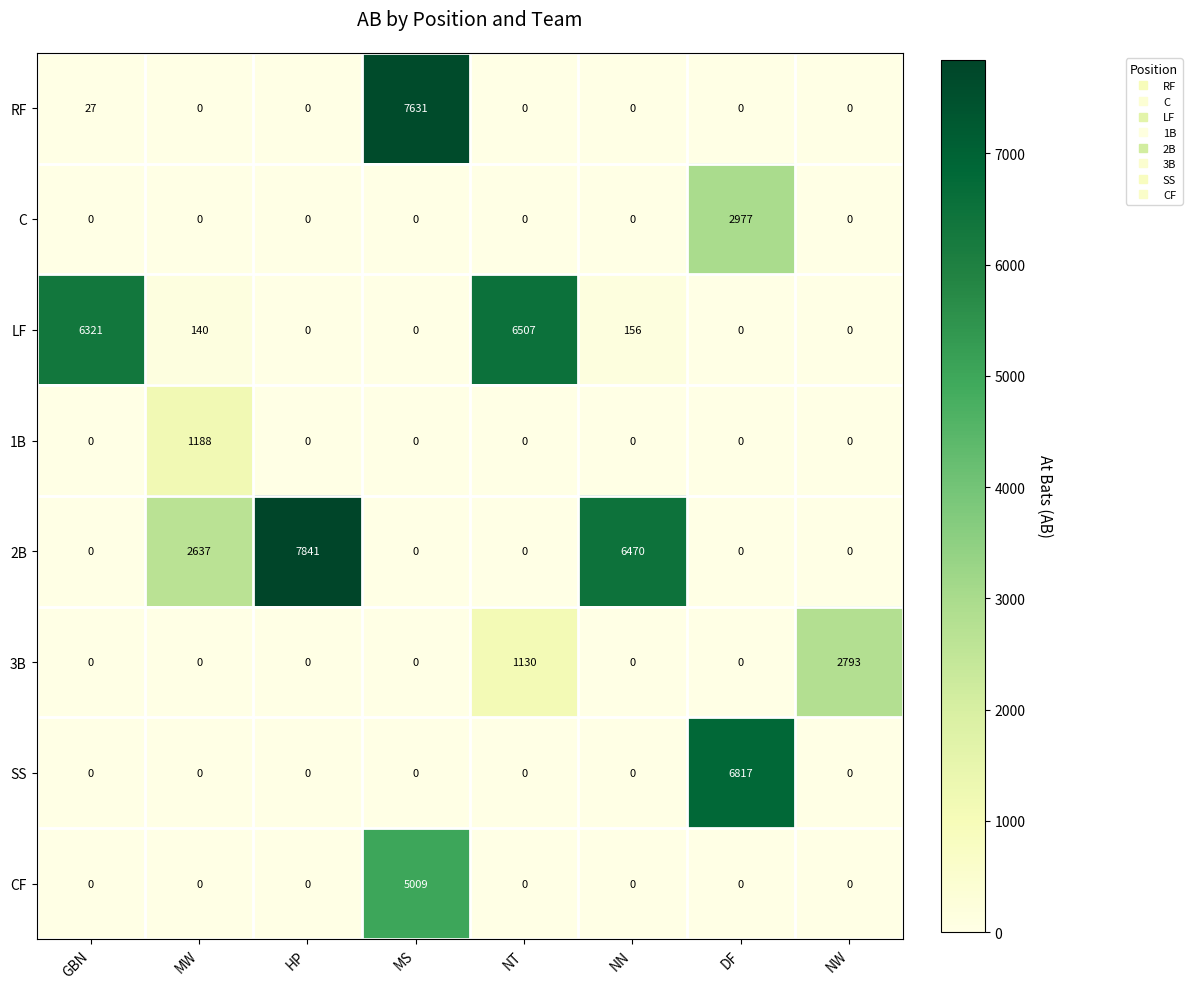

How many data points does each series have?

8